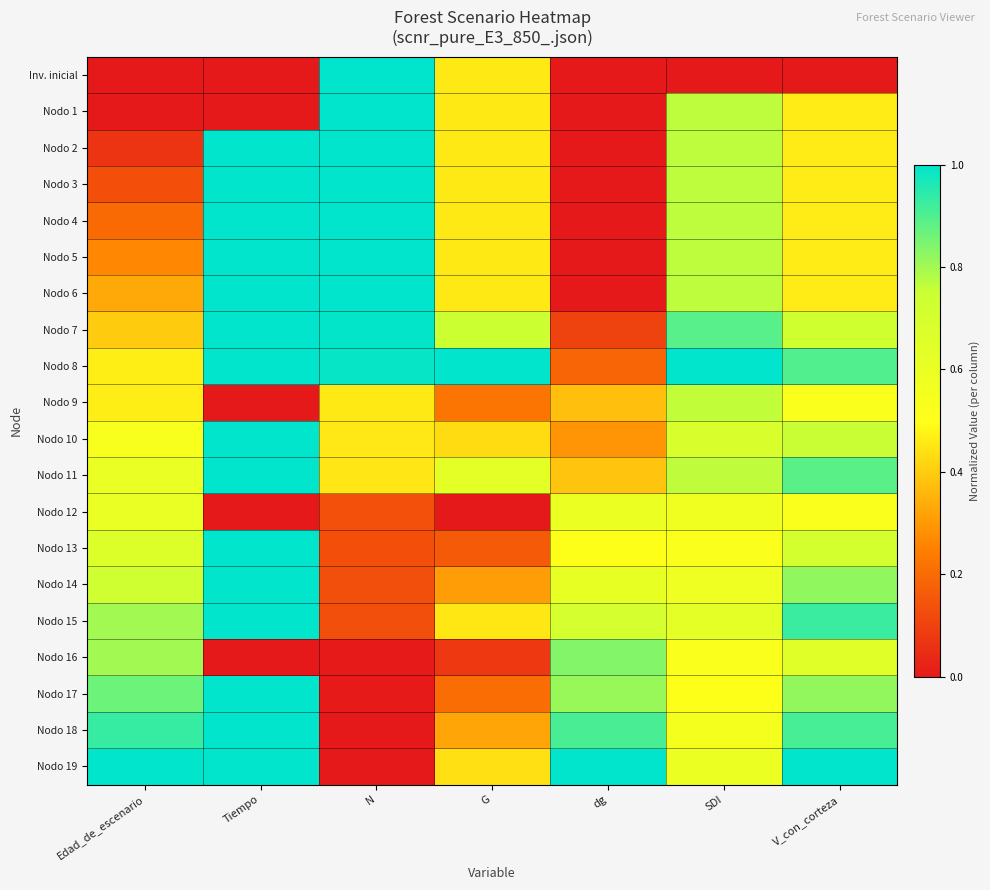

What is the greatest value displayed?

1.0